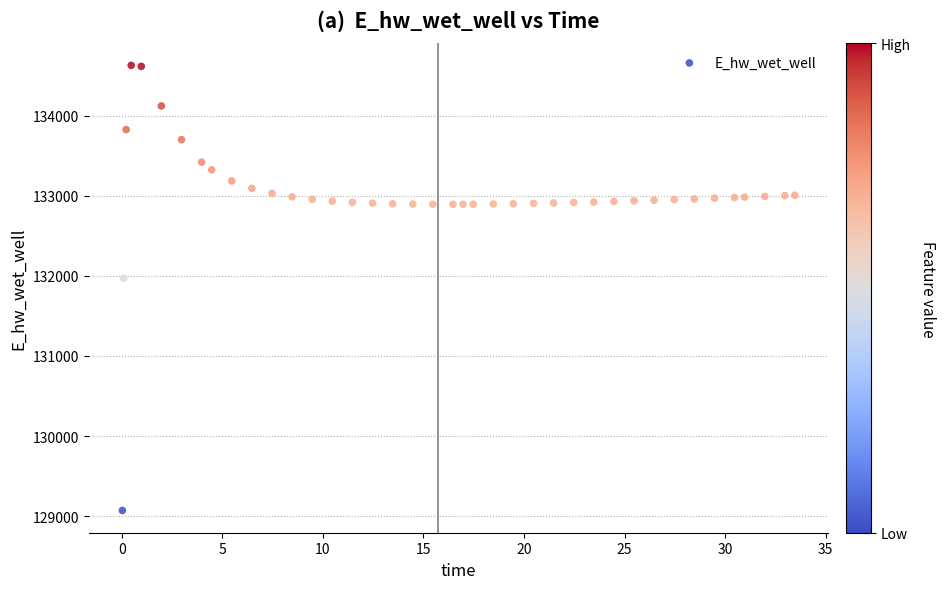

What Y value in the scatter plot is closest to 131849?

131970.0